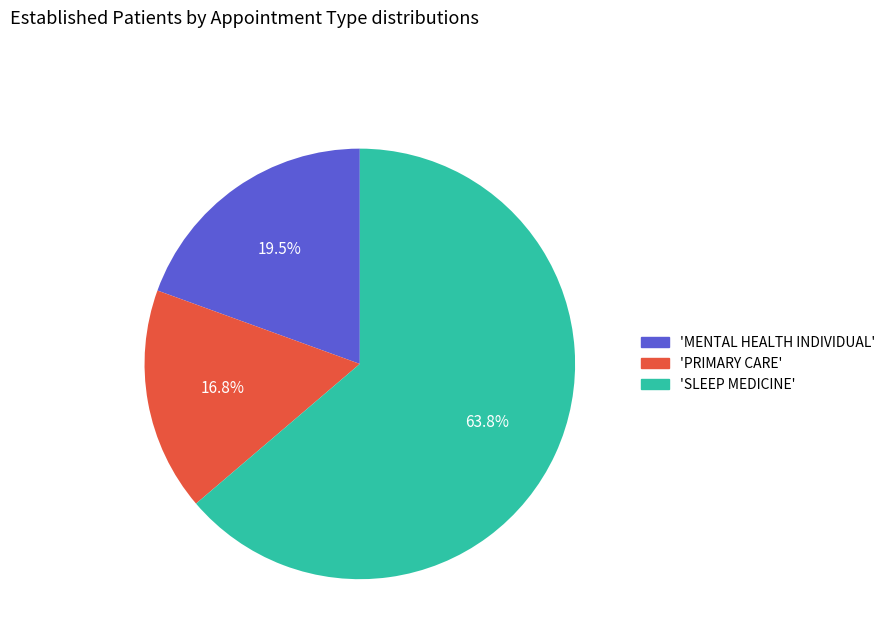

How many segments does this pie chart have?

3